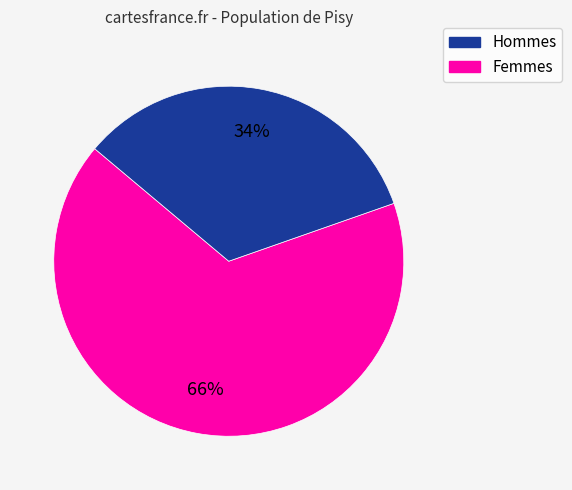

How many slices are in this pie chart?

2